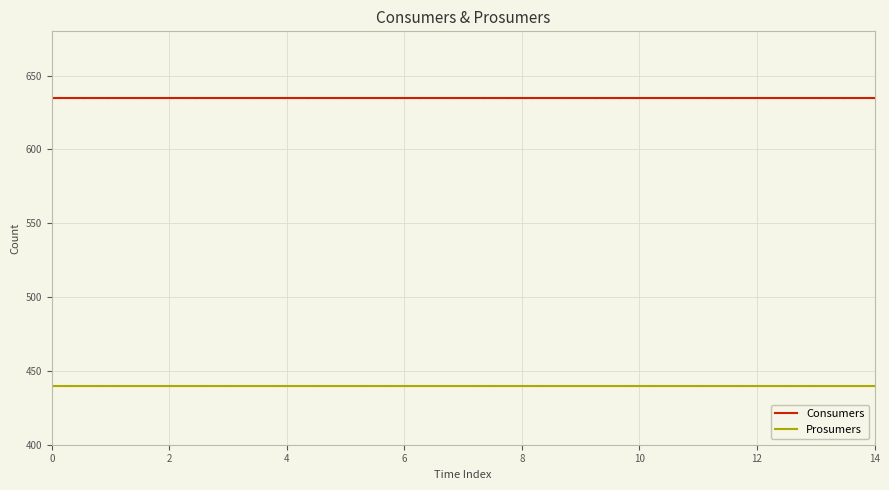

What are all the series names shown in the legend?

Consumers, Prosumers